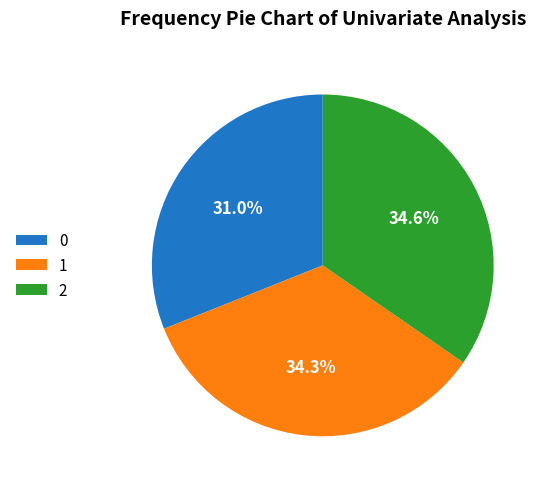

To the nearest percent, what portion does 2 represent?

35%